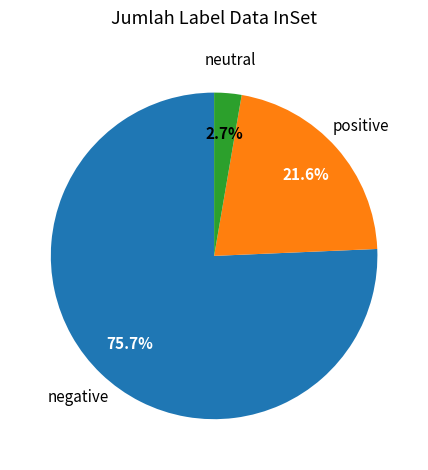

Between positive and neutral, which is larger?

positive